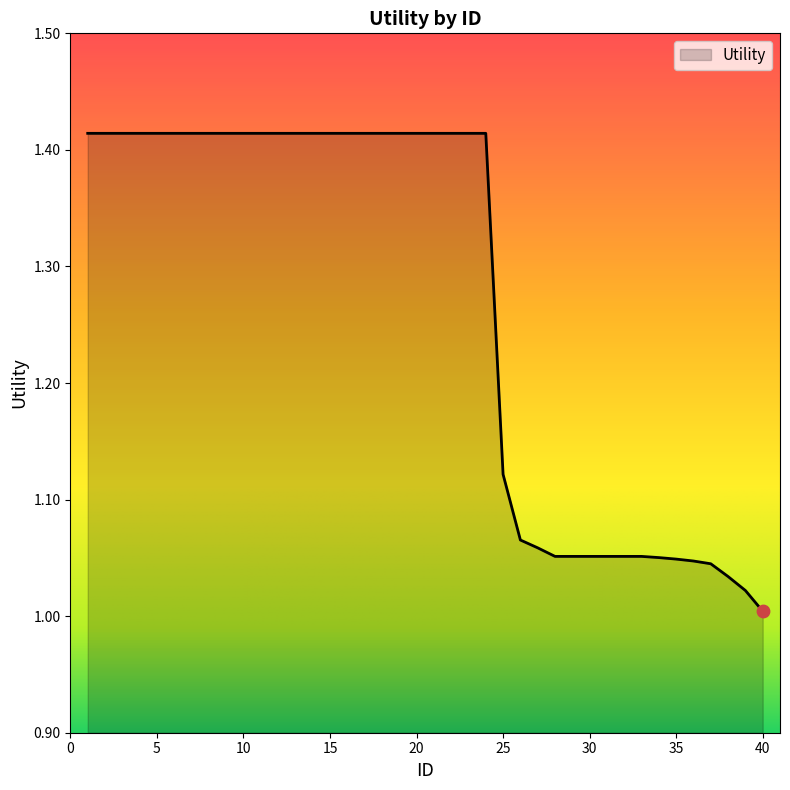

What is the difference between the maximum and minimum values?

0.4